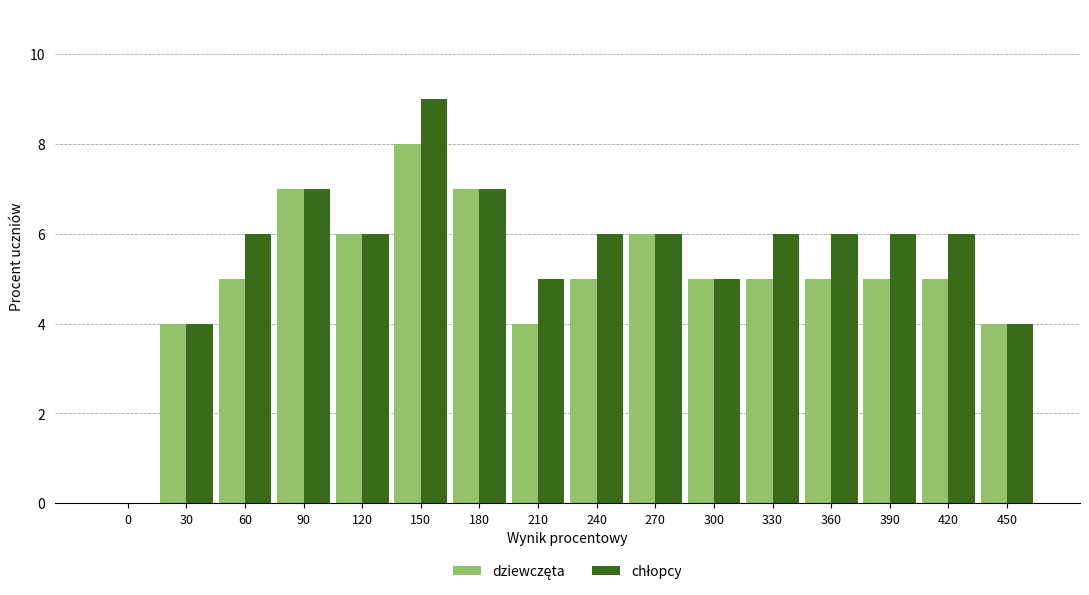

Which label corresponds to the largest value in the chart?

150